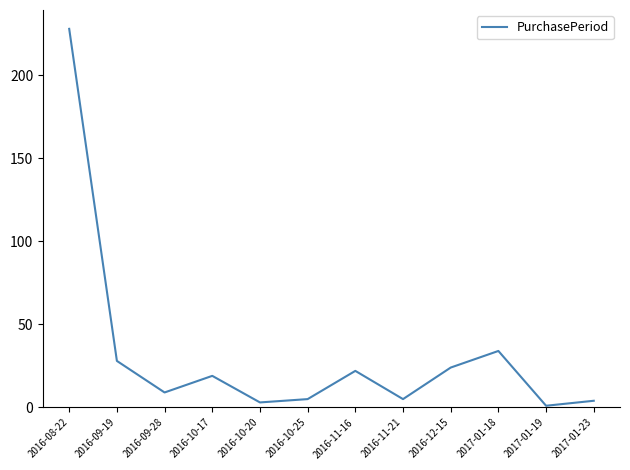

Where is the first local maximum?

2016-10-17